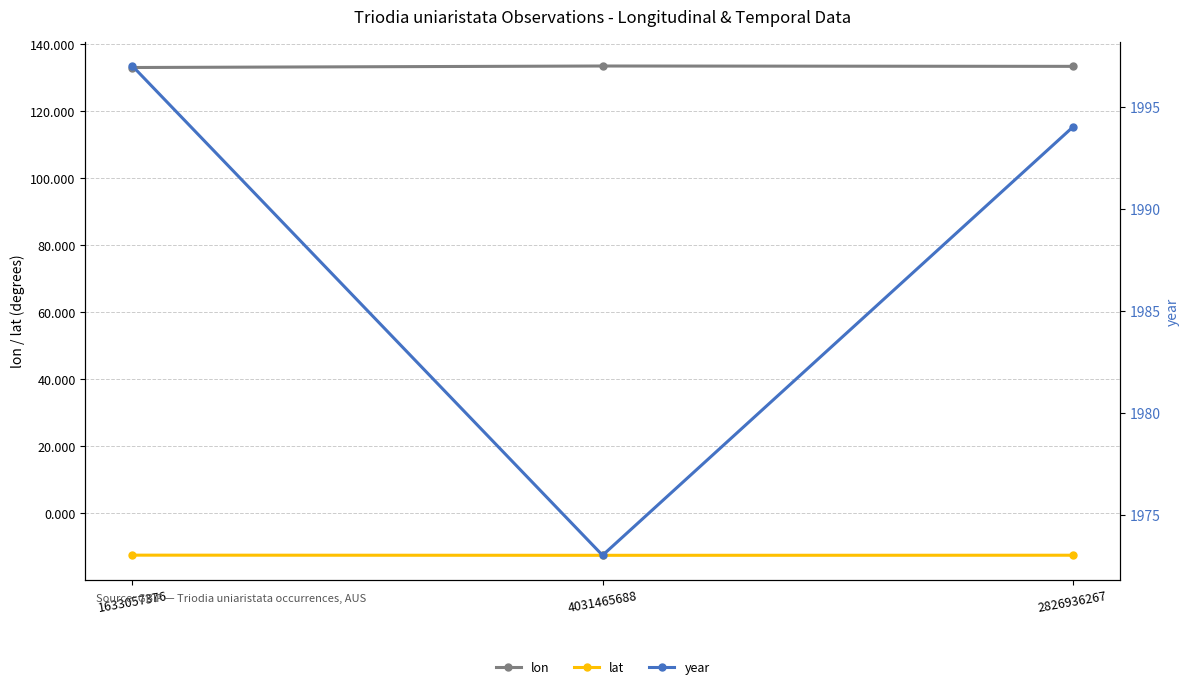

At which category is the sum across all series the highest?

1633057376